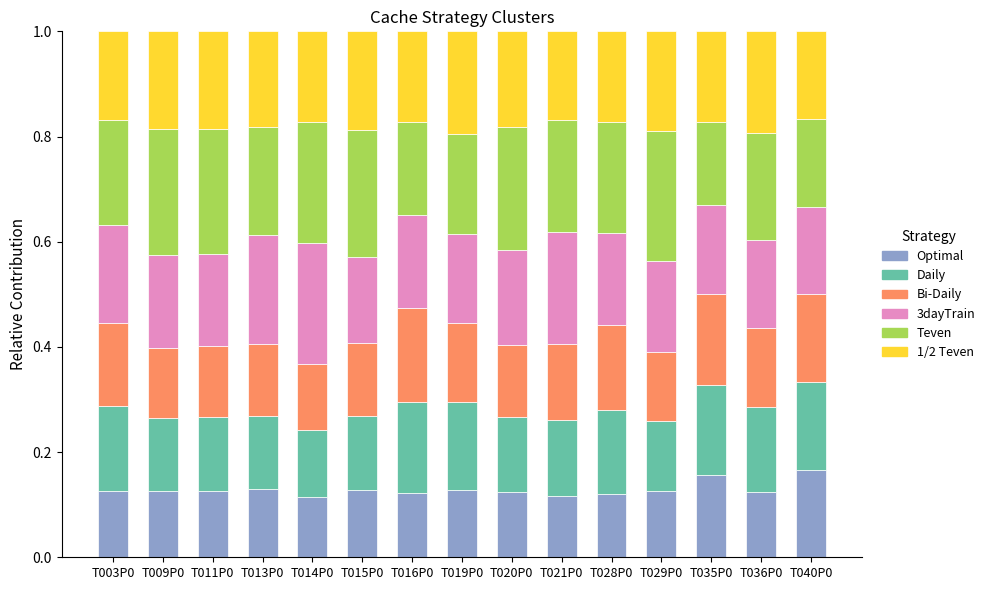

What are all the series names shown in the legend?

Optimal, Daily, Bi-Daily, 3dayTrain, Teven, 1/2 Teven